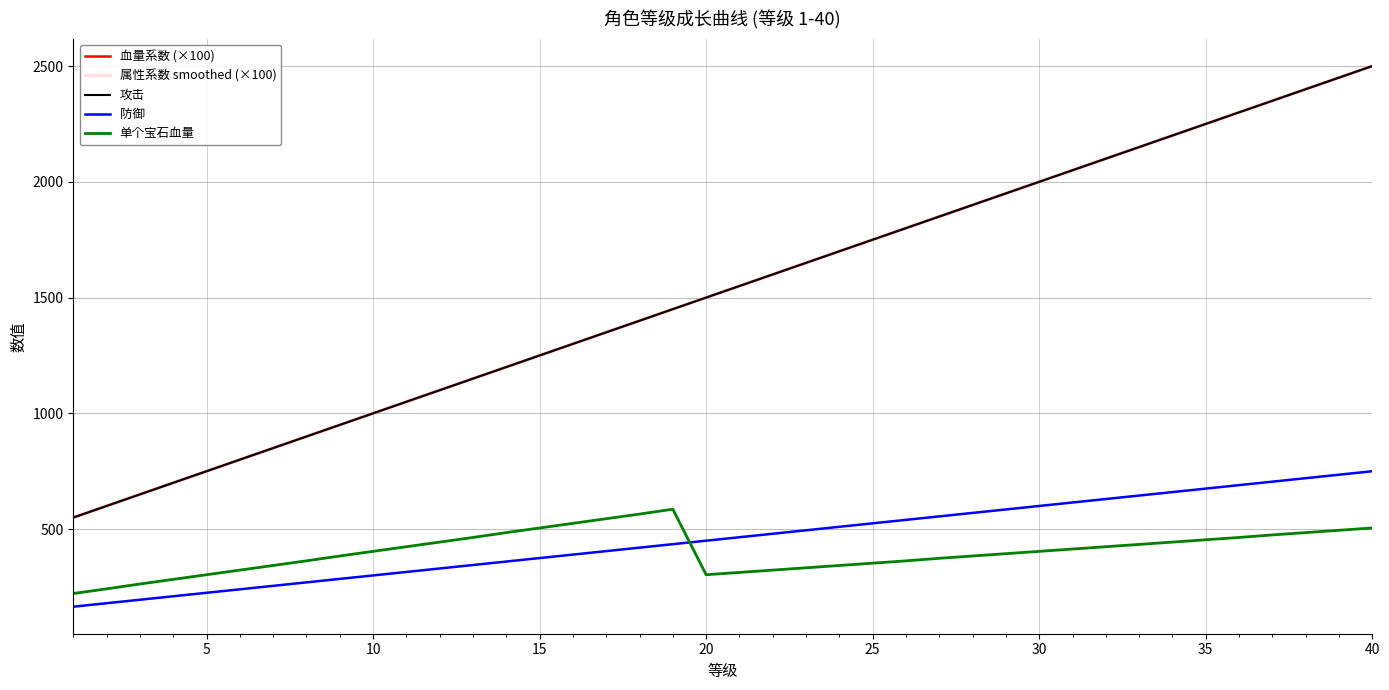

How many lines are shown in the chart?

5